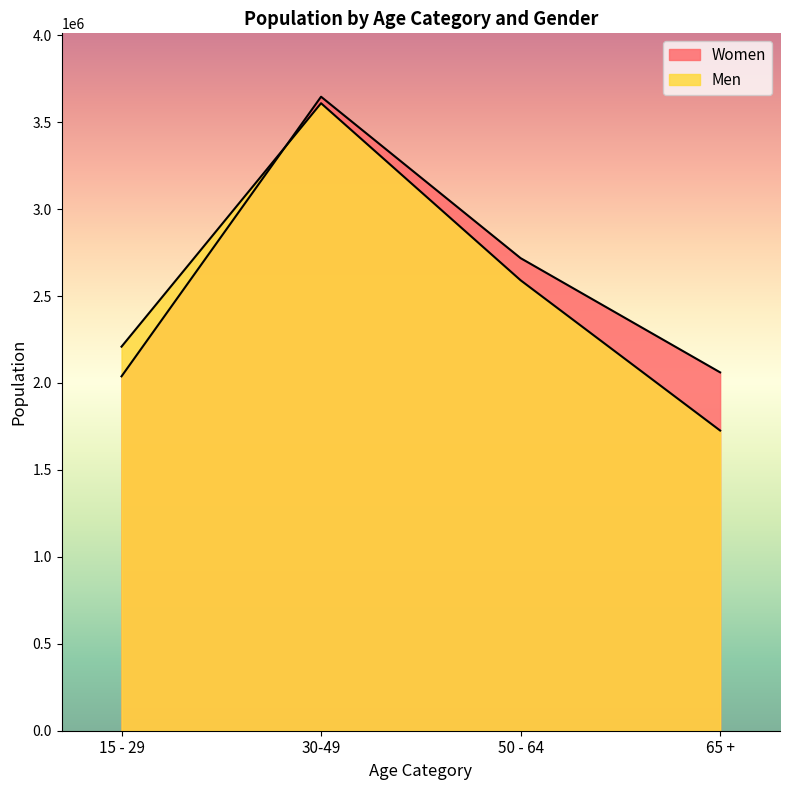

Between 50 - 64 and 15 - 29, which is larger?

50 - 64